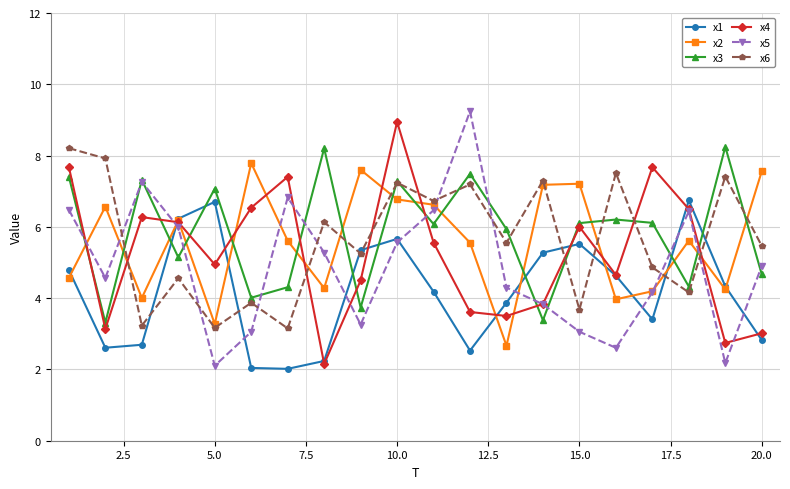

What is the value of the x3 point at the 6th from the left?

4.0